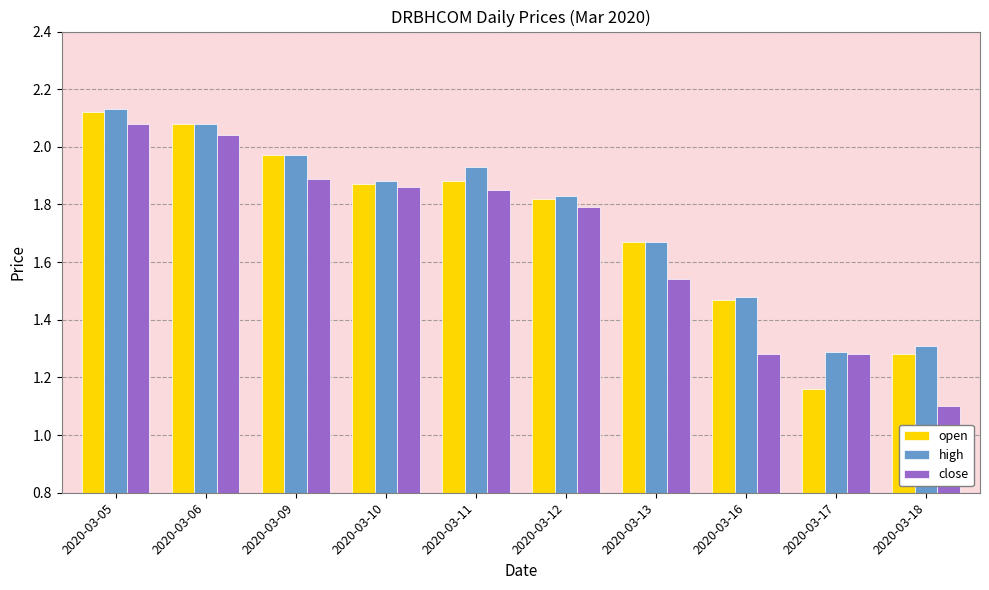

Which category has the highest value in the open series?

2020-03-05